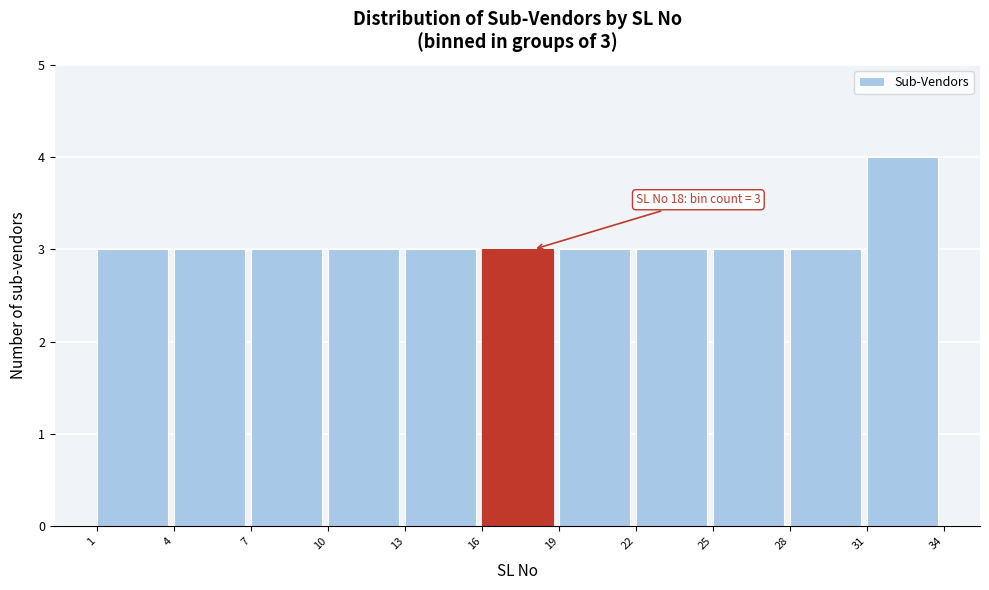

Which range on the x-axis has the tallest bar?

31 to 34